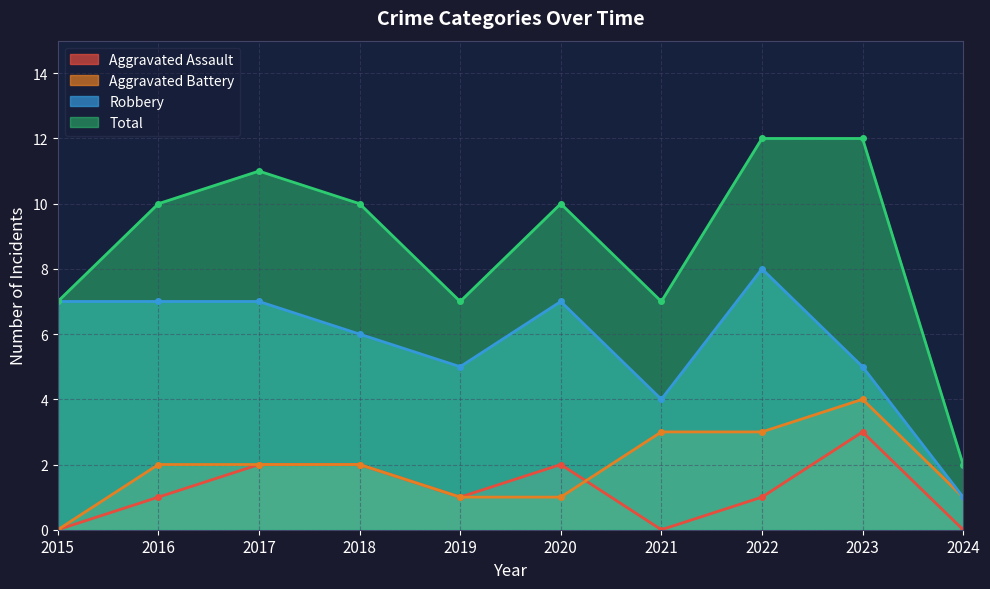

How many values in the Aggravated Assault series exceed 1?

4